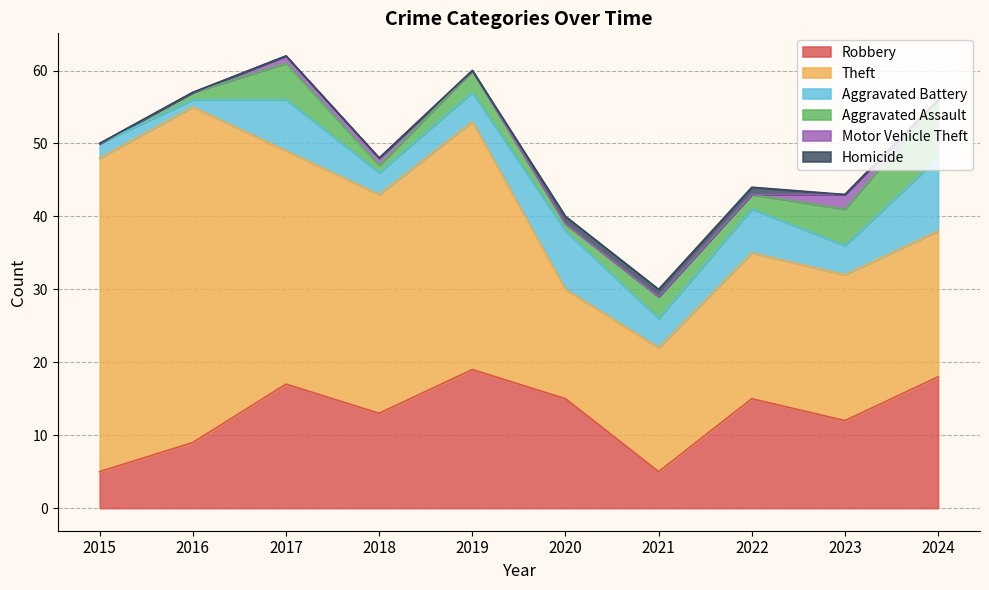

The value of Aggravated Battery at 2016 is 1. True or false?

False